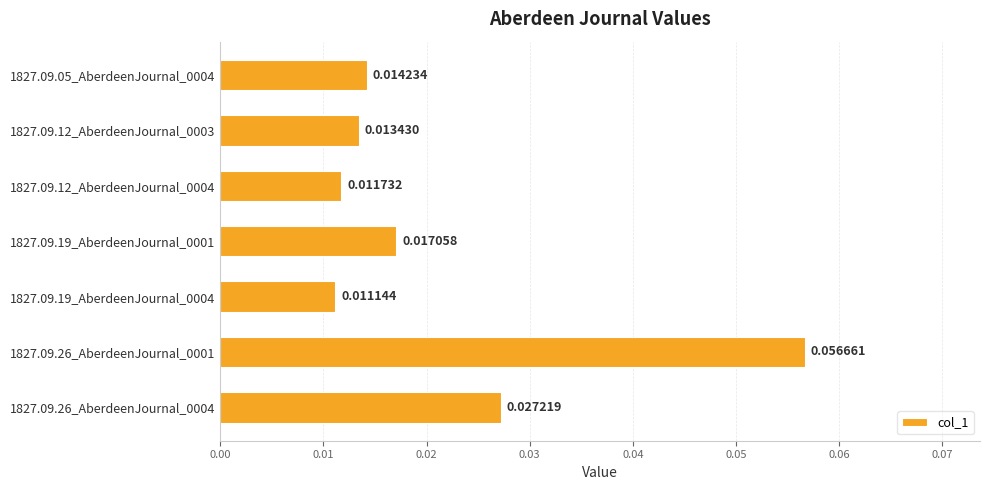

Rank the categories by value from highest to lowest.

1827.09.26_AberdeenJournal_0001, 1827.09.26_AberdeenJournal_0004, 1827.09.19_AberdeenJournal_0001, 1827.09.05_AberdeenJournal_0004, 1827.09.12_AberdeenJournal_0003, 1827.09.12_AberdeenJournal_0004, 1827.09.19_AberdeenJournal_0004